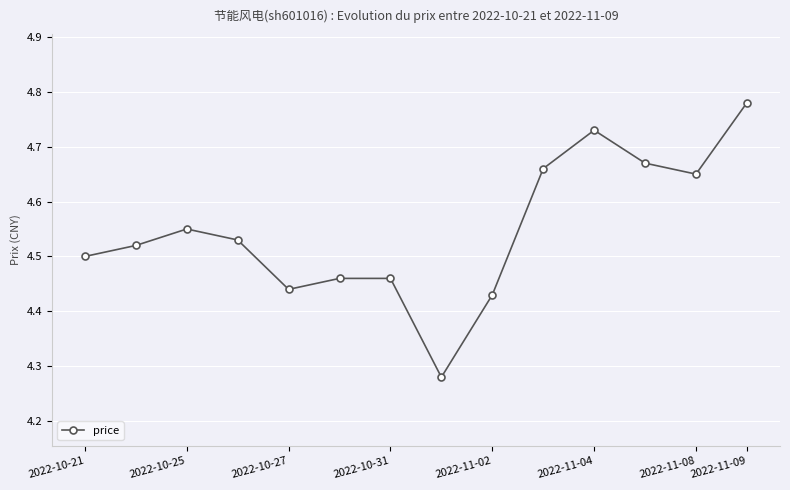

How many categories are shown in the chart?

14